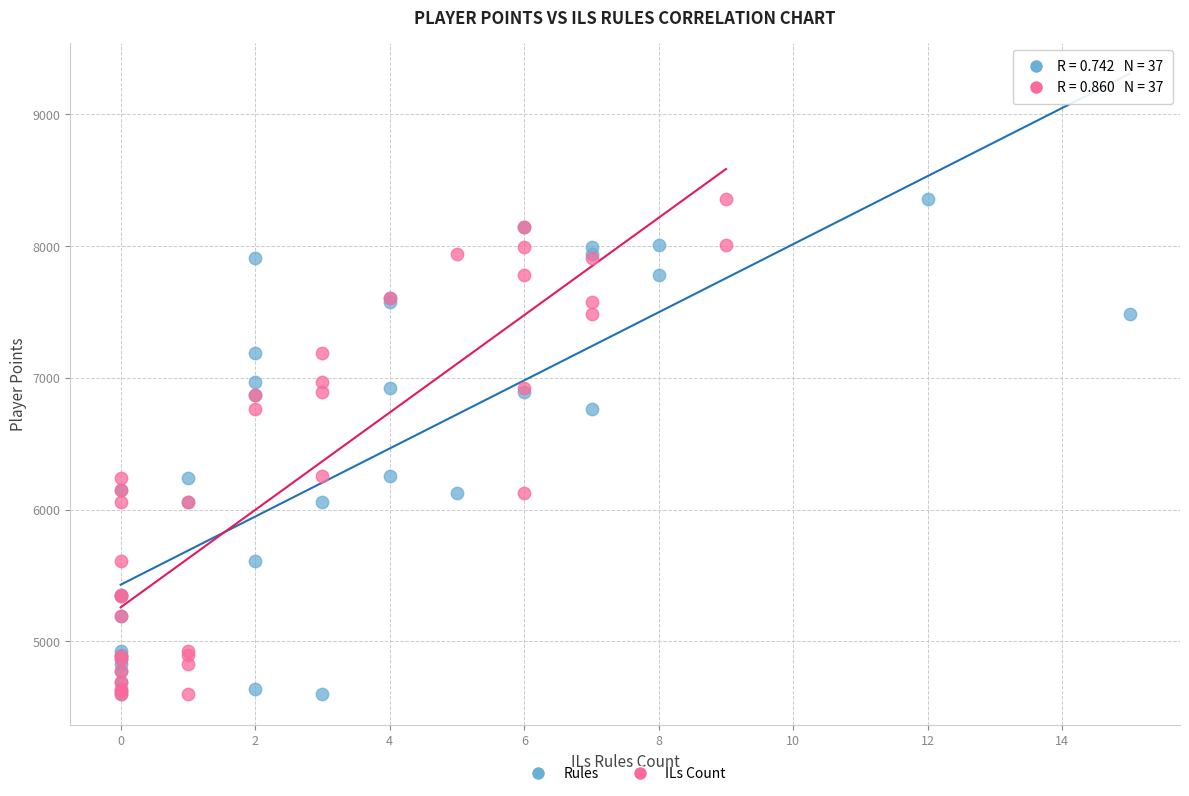

What are all the series names shown in the legend?

Rules, ILs Count